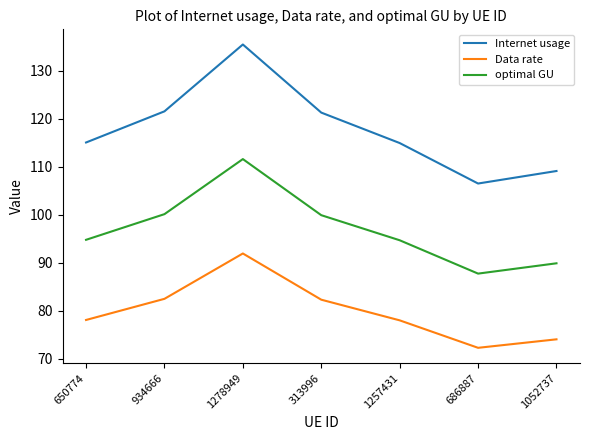

Rank the series by their average value, from highest to lowest.

Internet usage, optimal GU, Data rate